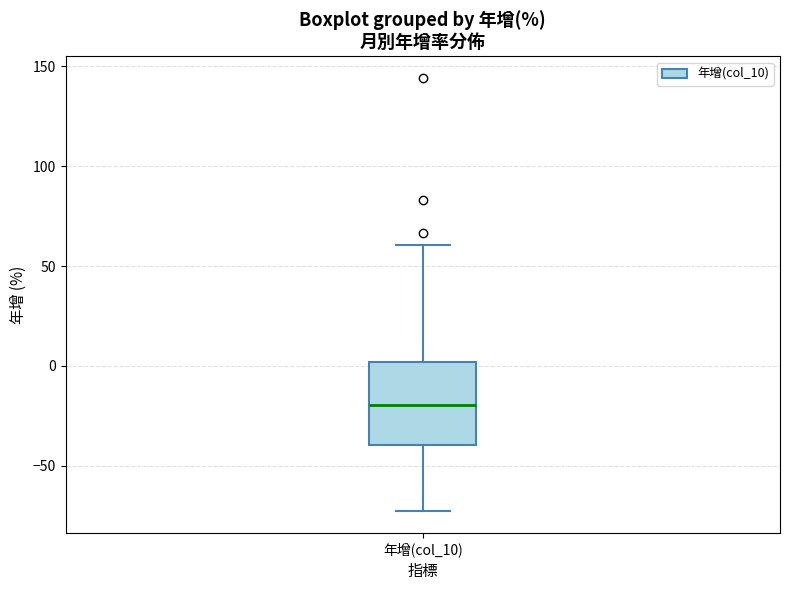

Transcribe this box plot: give where the median line is, the range the box spans, and where the two whiskers end, as read against the y-axis. The values are not printed on the chart, so give them approximately, as read against the axis.

median -20, box -40 to 0, whiskers -75 to 60